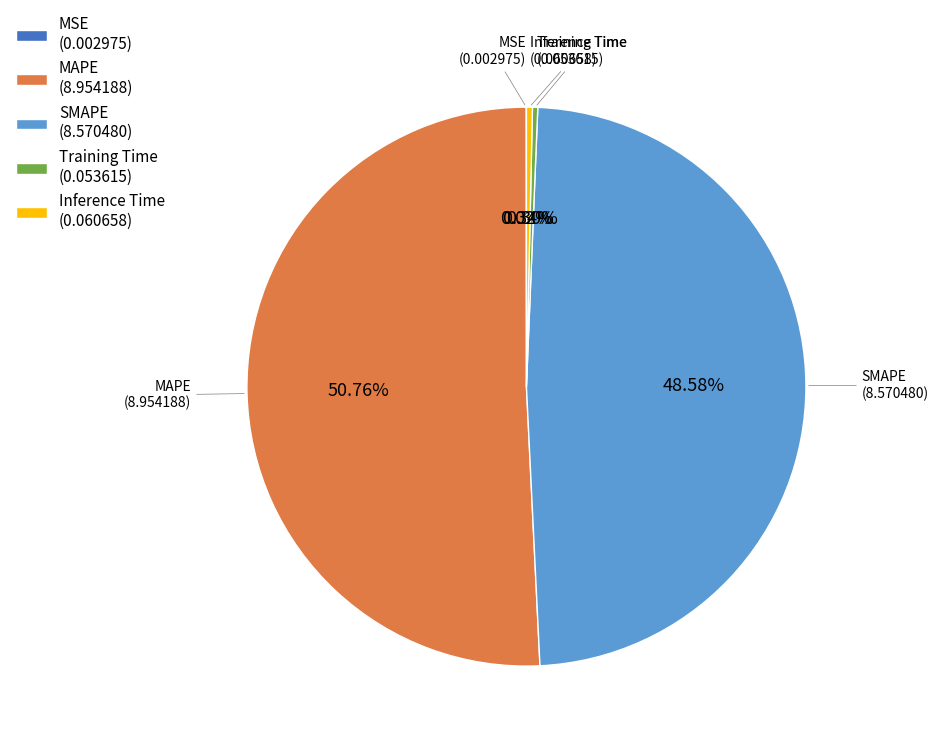

To the nearest percent, what portion does MAPE represent?

51%